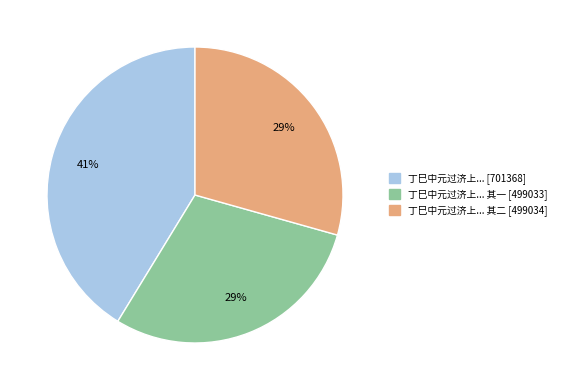

To the nearest percent, what is the average slice percentage?

33%